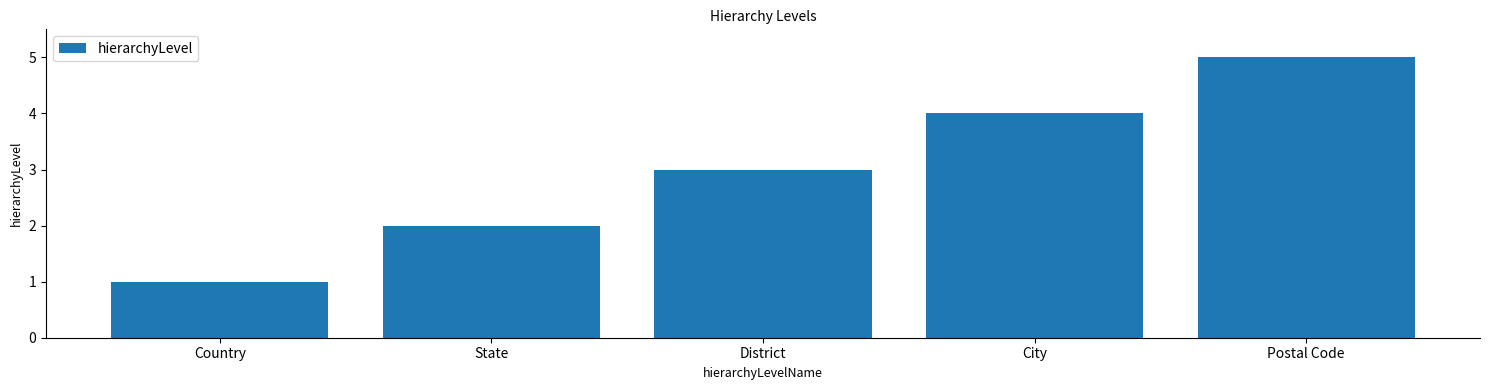

Which has a higher value, State or Postal Code?

Postal Code